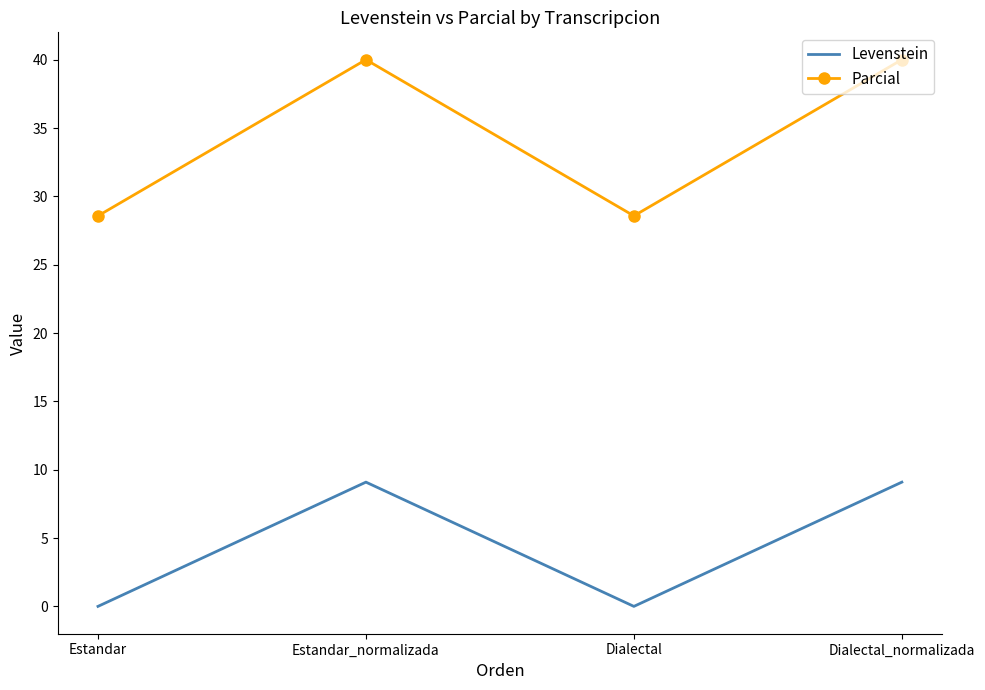

True or false: Parcial and Levenstein intersect in this chart.

False